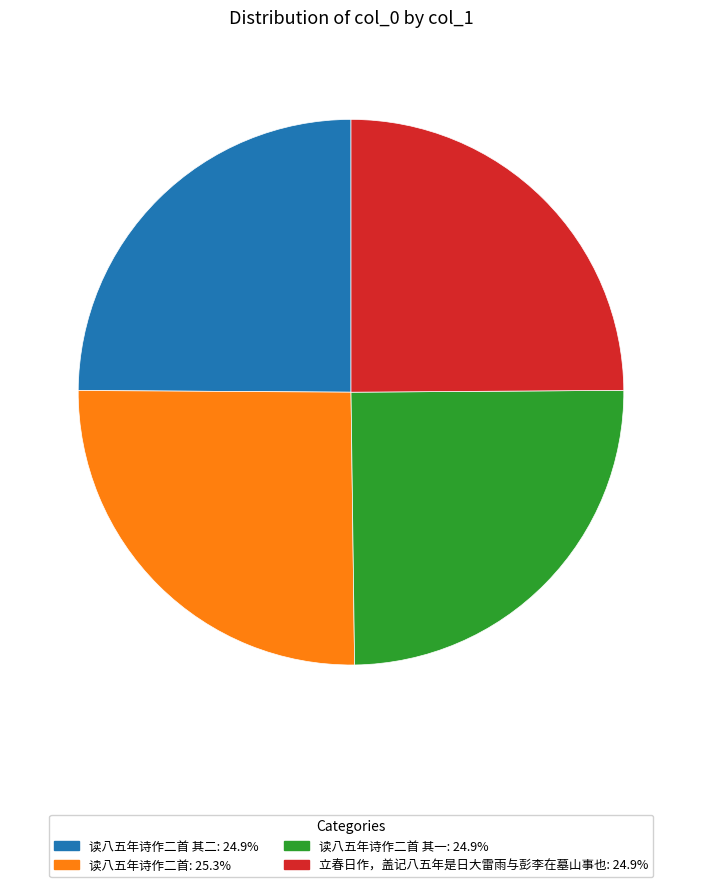

Count the number of slices in the pie.

4